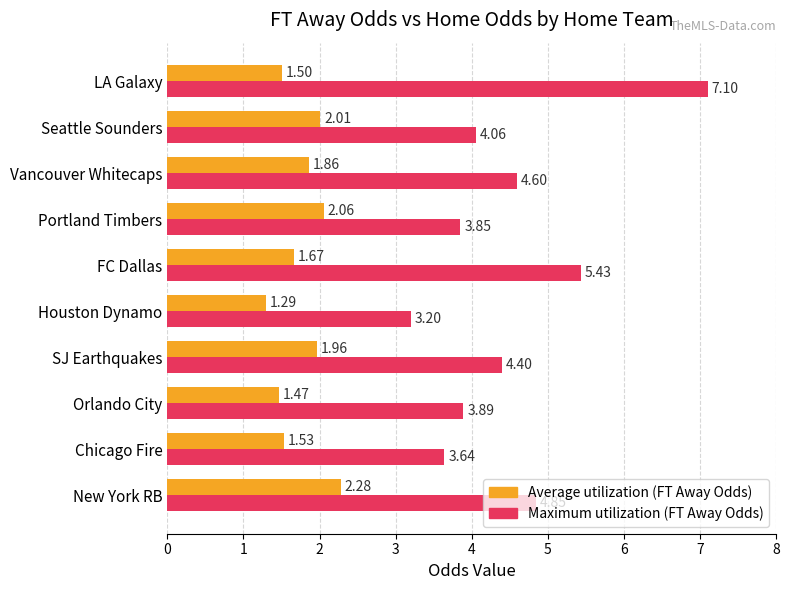

At which category does the chart reach its peak across all series?

LA Galaxy